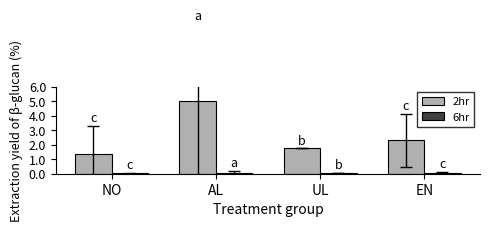

What value does the 2hr series have at UL?

1.8